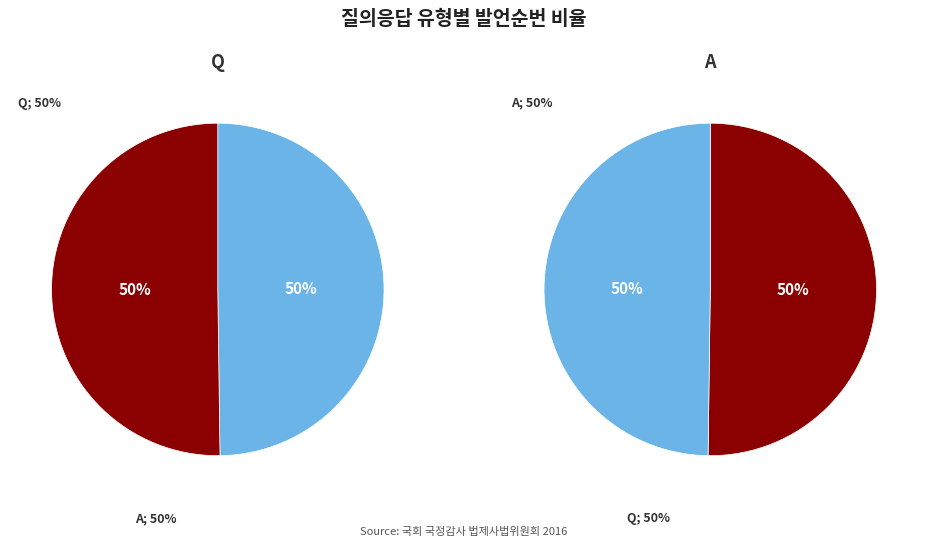

Is it true that A is 50% of the pie?

True